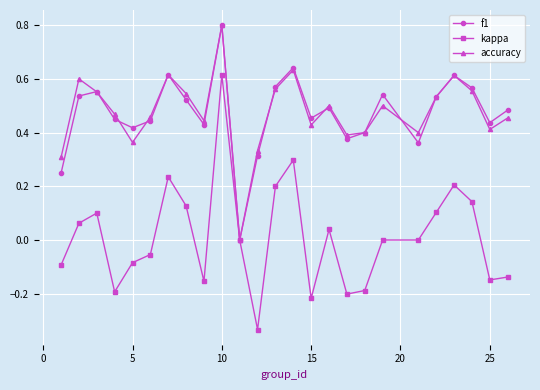

In accuracy, how many points are lower than both neighbors (excluding endpoints)?

7